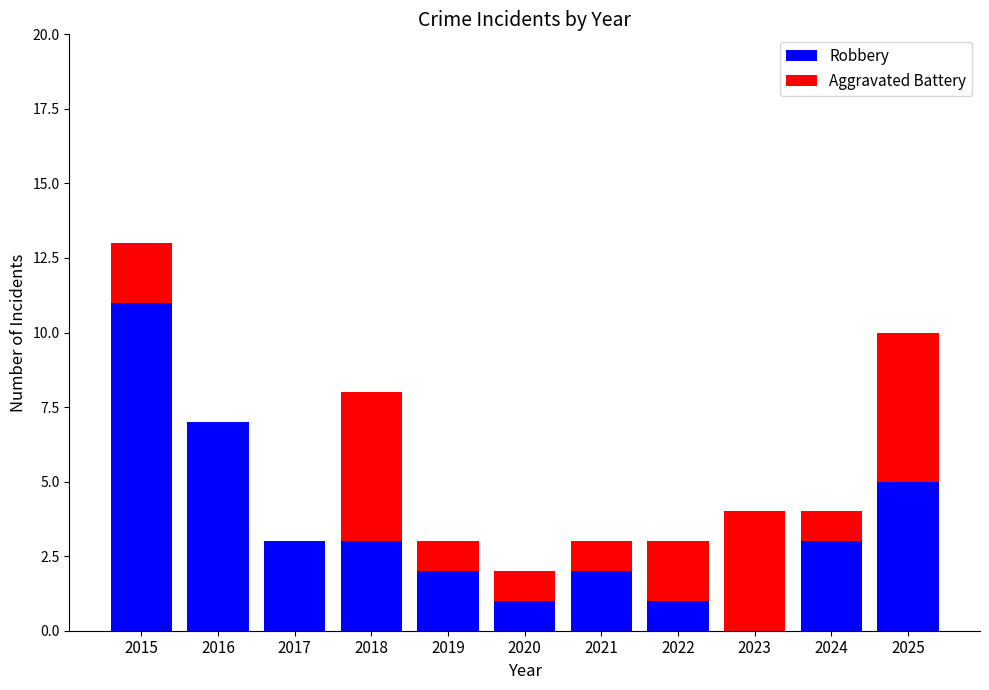

At which category is the sum across all series the highest?

2015